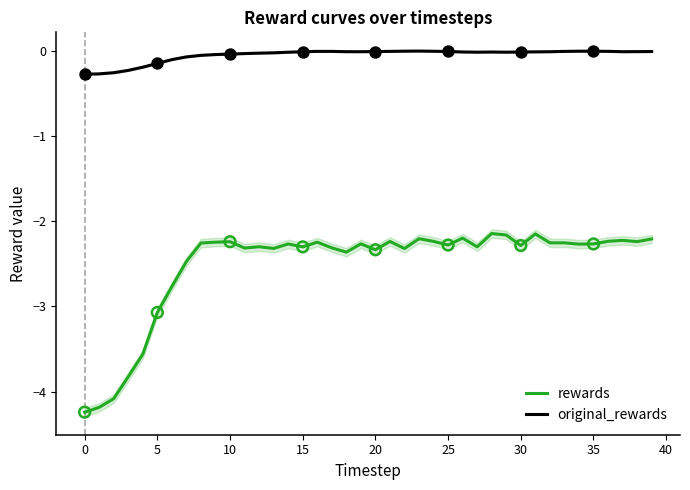

Which series has the largest Y range (max minus min)?

rewards